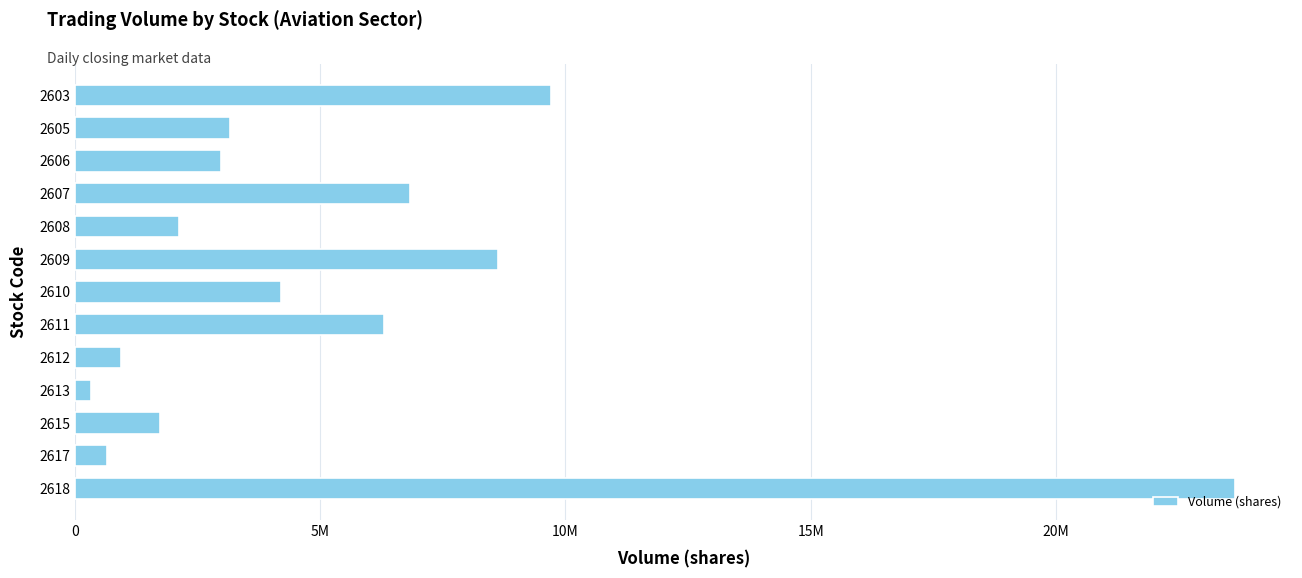

How many data points does each series have?

13